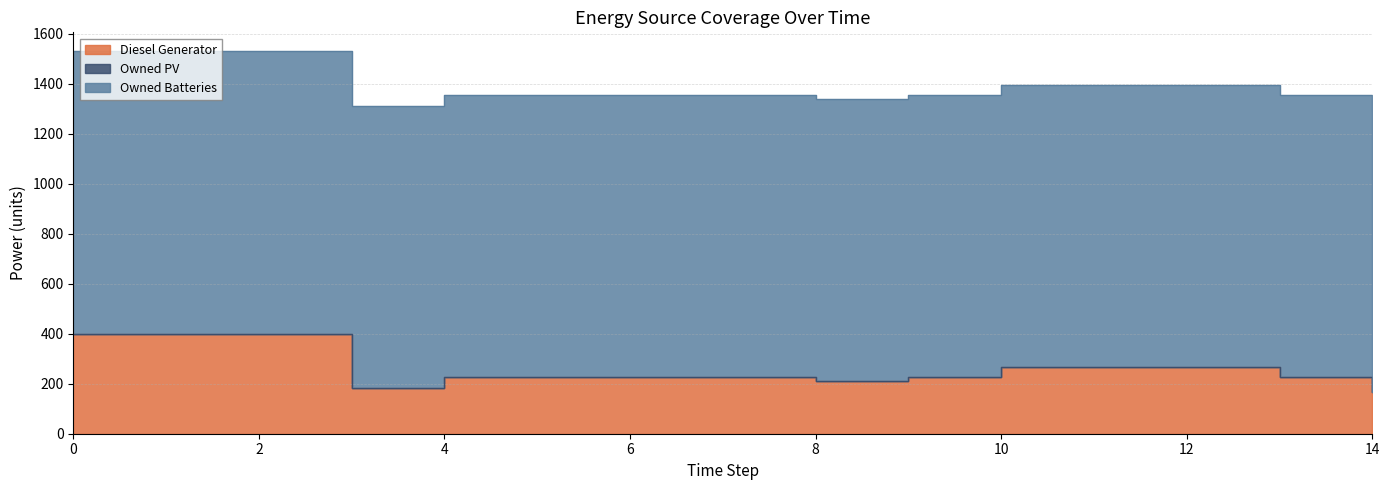

At 11, list the series in order from smallest to largest.

Owned PV, Diesel Generator, Owned Batteries